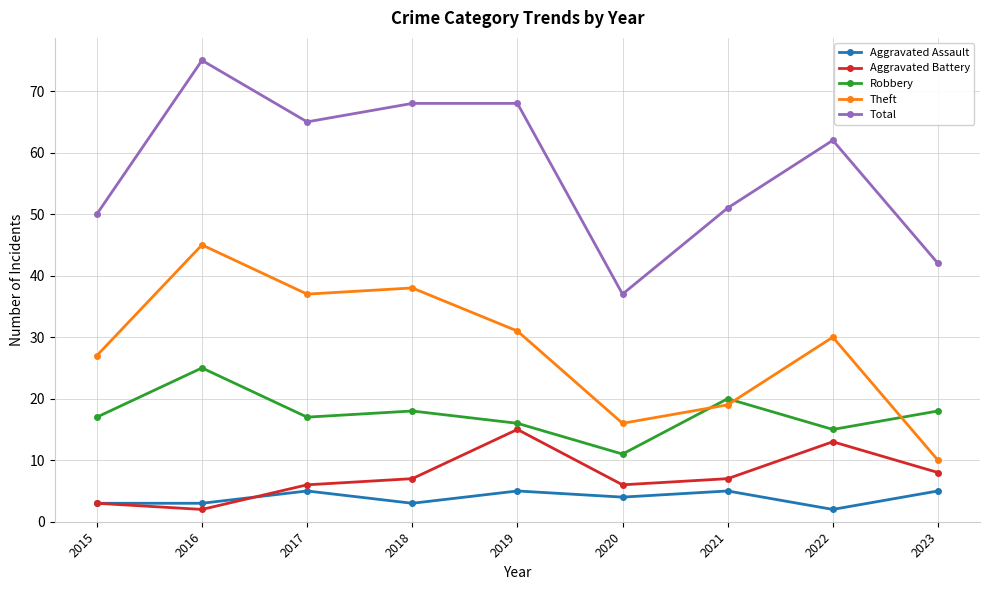

What is the greatest value displayed?

75